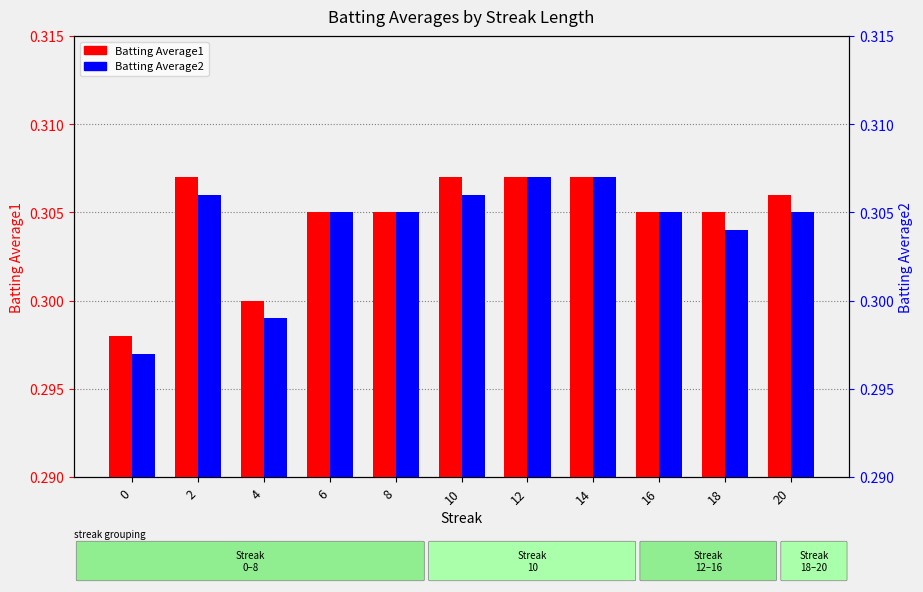

How many bars are there in each group?

2